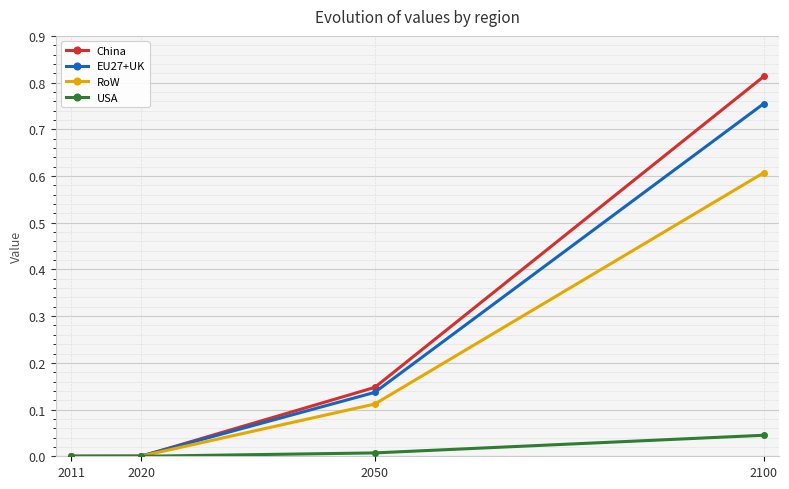

What is the total value across all series at 2050?

0.4